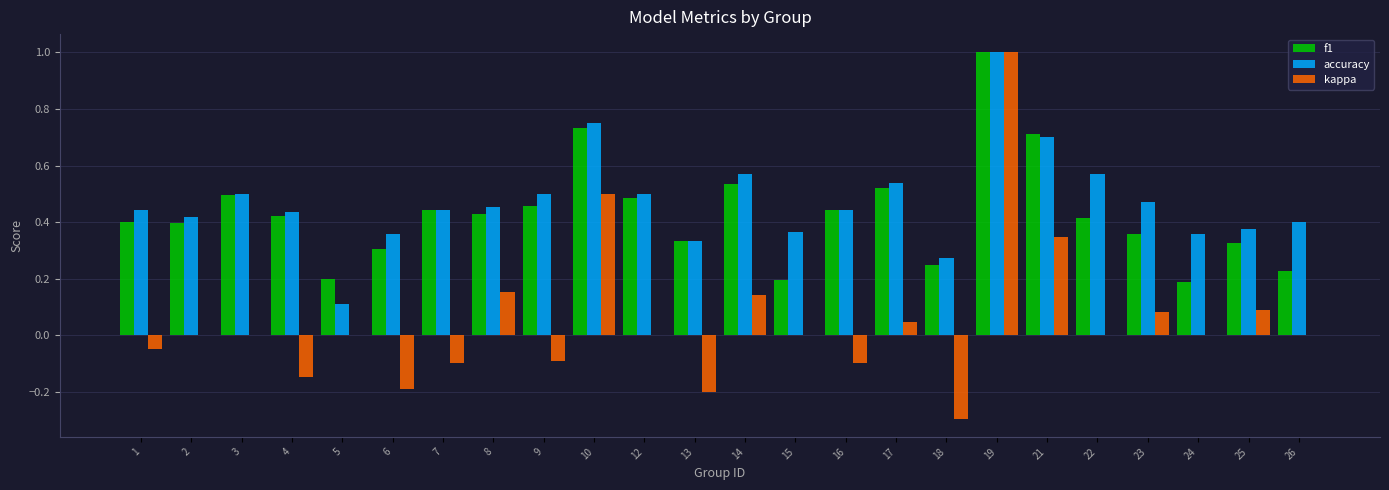

How many accuracy values are between 0 and 1?

24